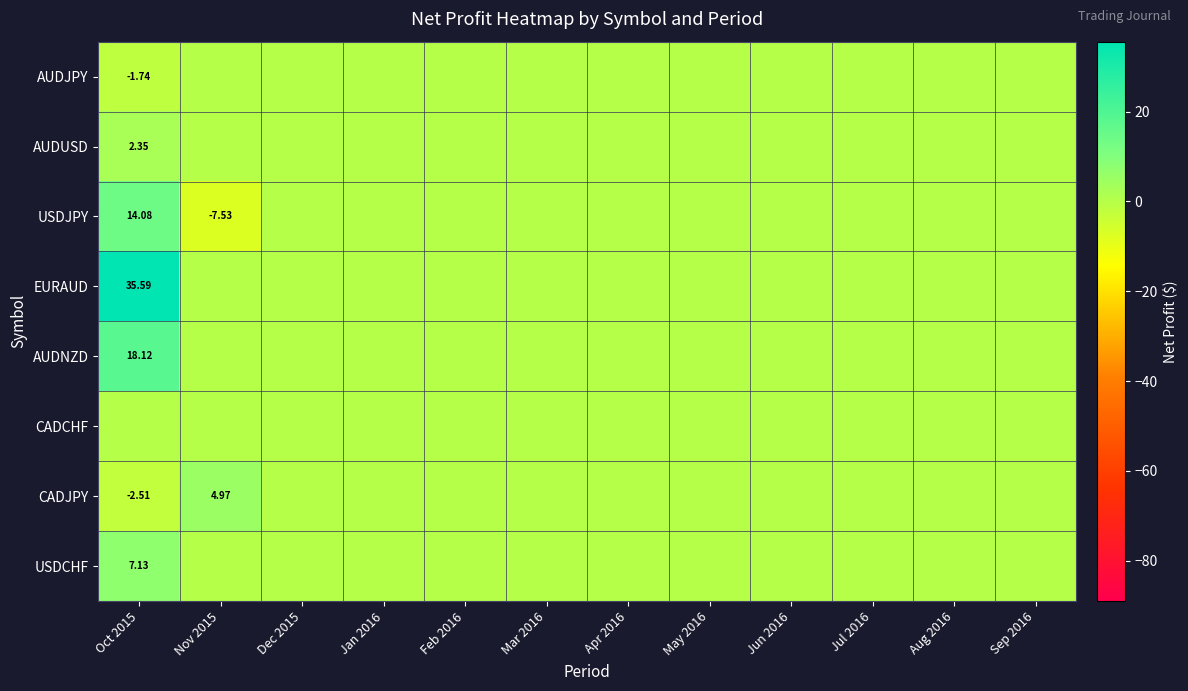

The value of AUDNZD at May 2016 is 8.9. True or false?

False